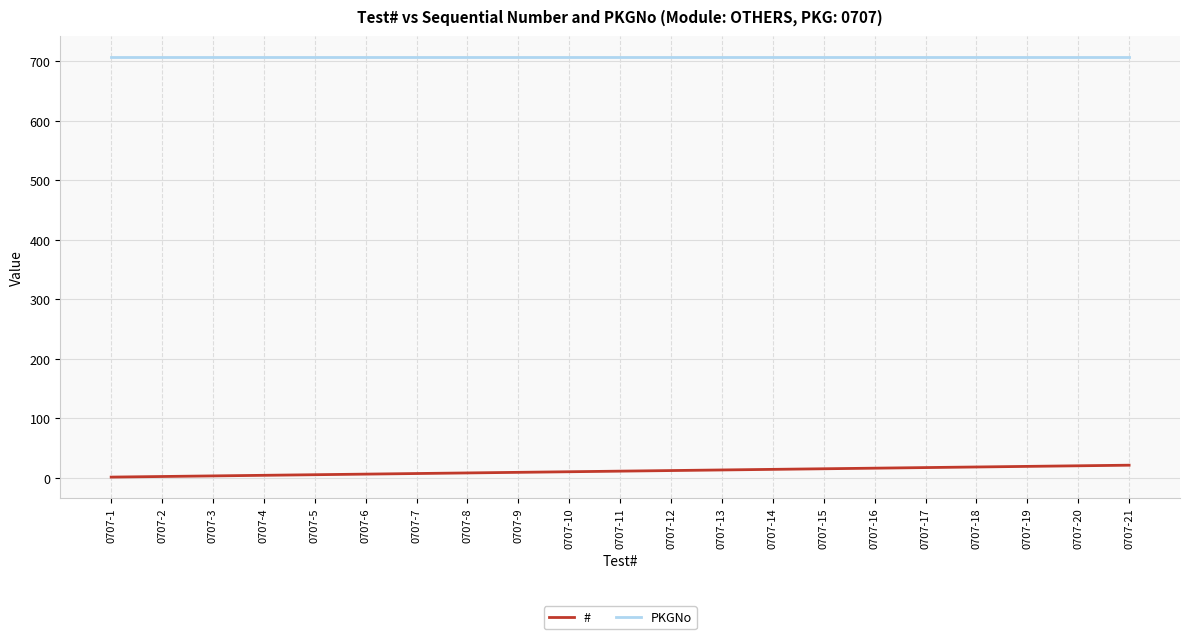

What is the maximum value shown in the chart?

707